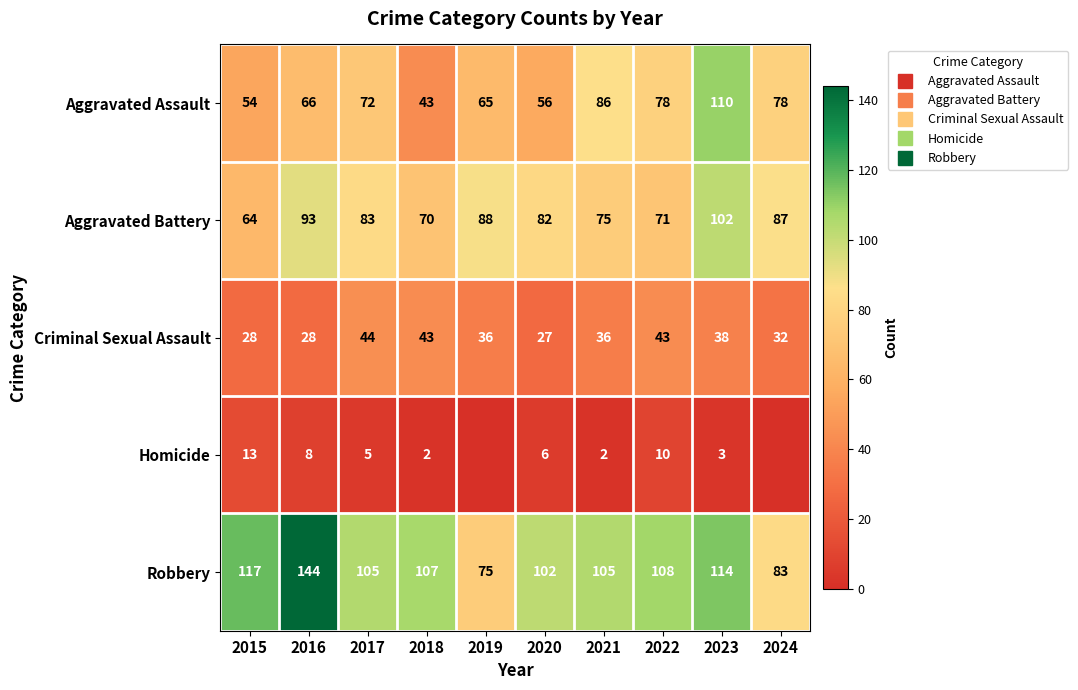

What is the spread (max minus min) of values at 2015?

104